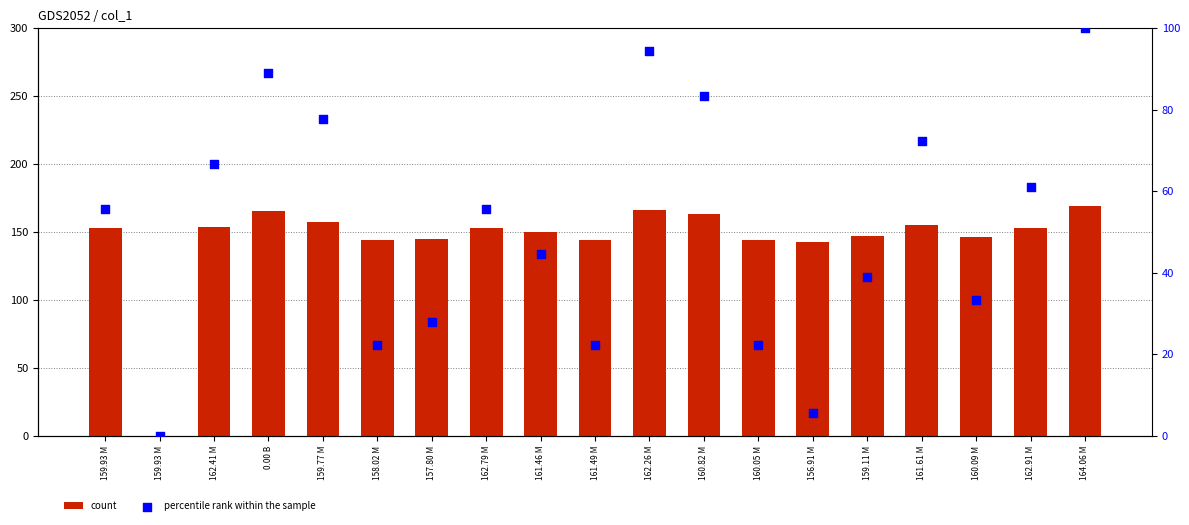

Which series has the largest Y range (max minus min)?

count